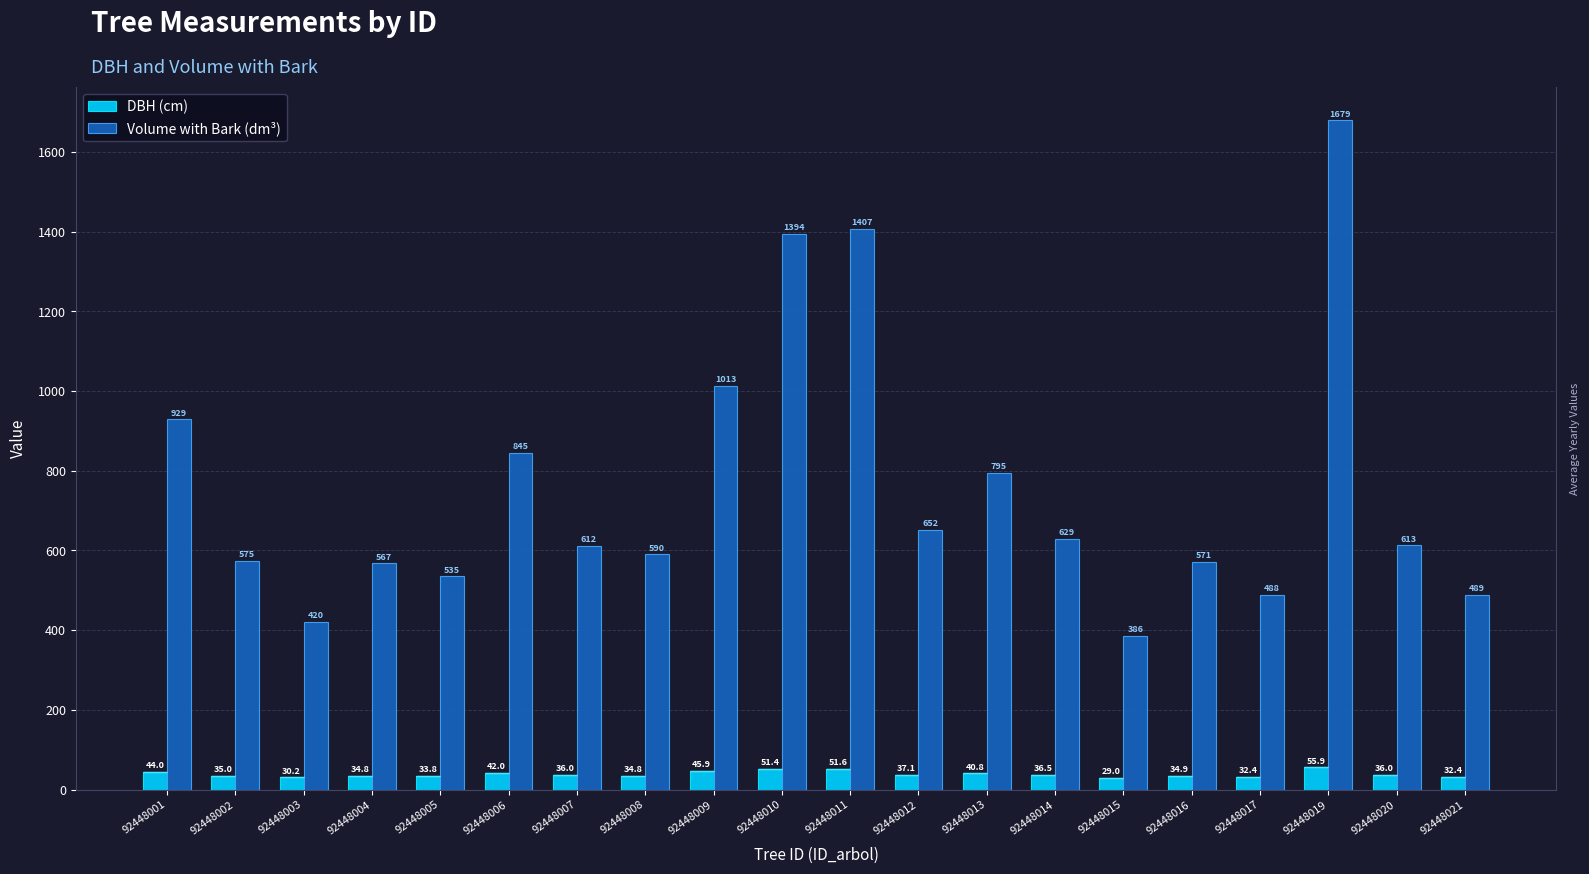

What are all the series names shown in the legend?

DBH (cm), Volume with Bark (dm³)